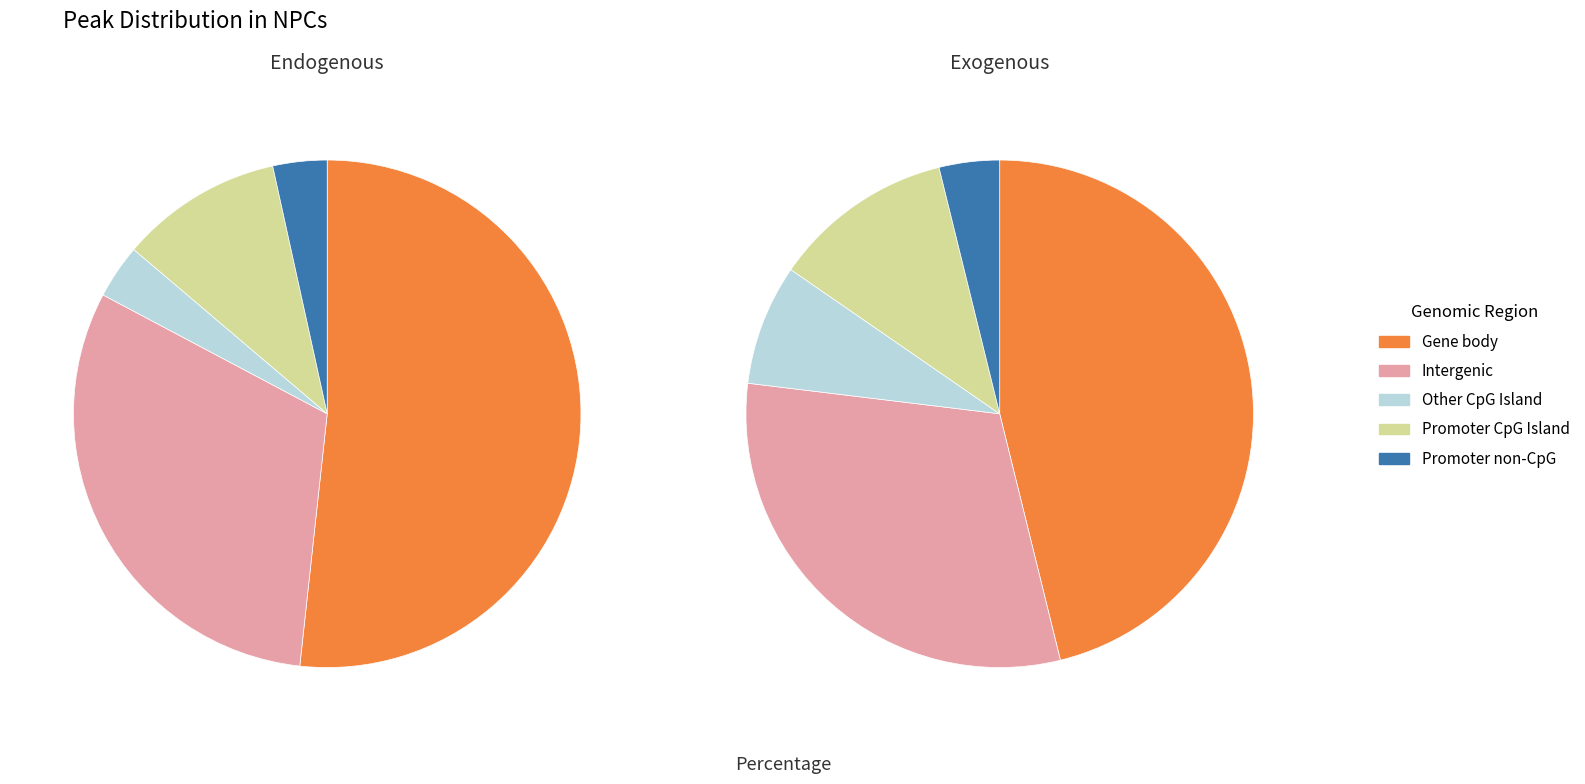

Is 1 the majority of the pie?

No